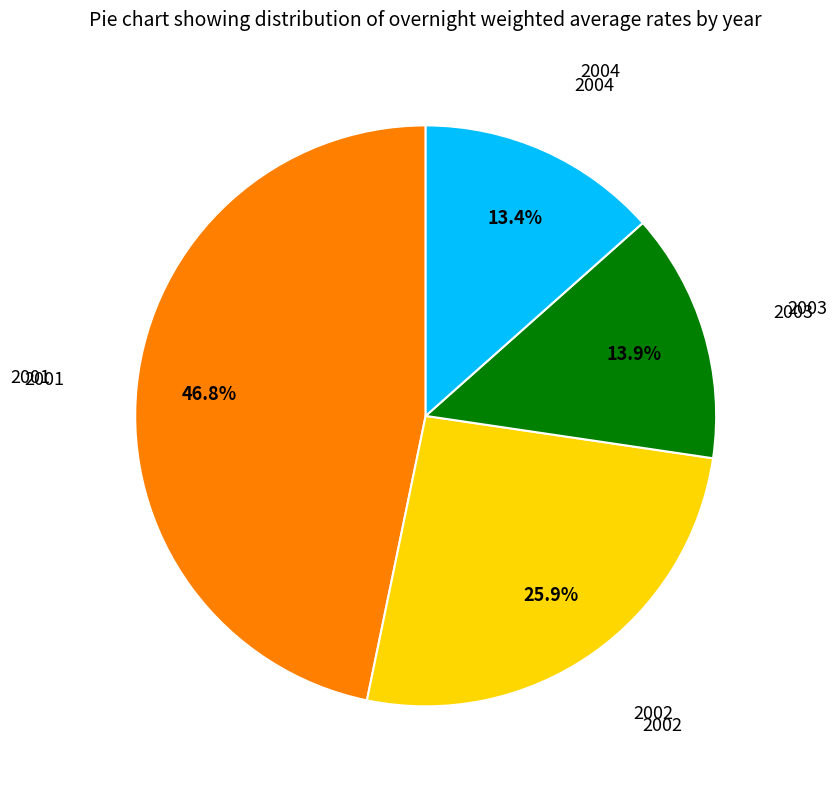

Does any single category account for the majority?

No